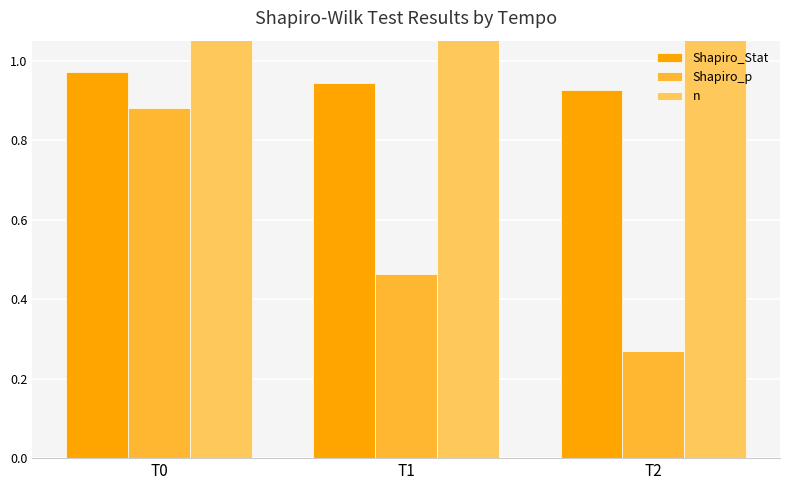

How many bars are there in total?

9